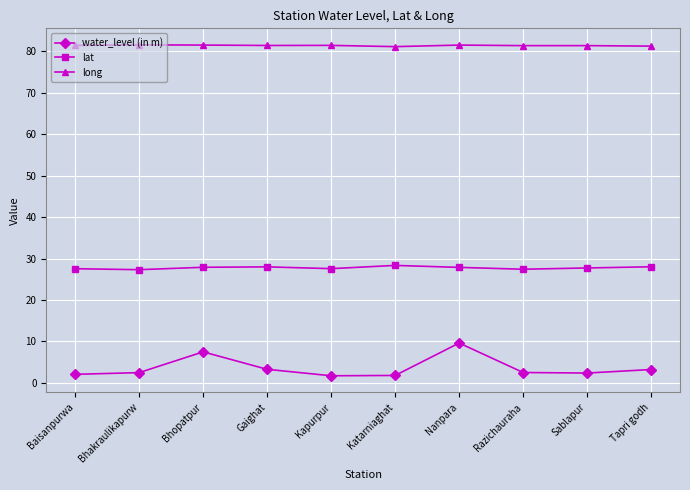

What position from the right is Gaighat?

7